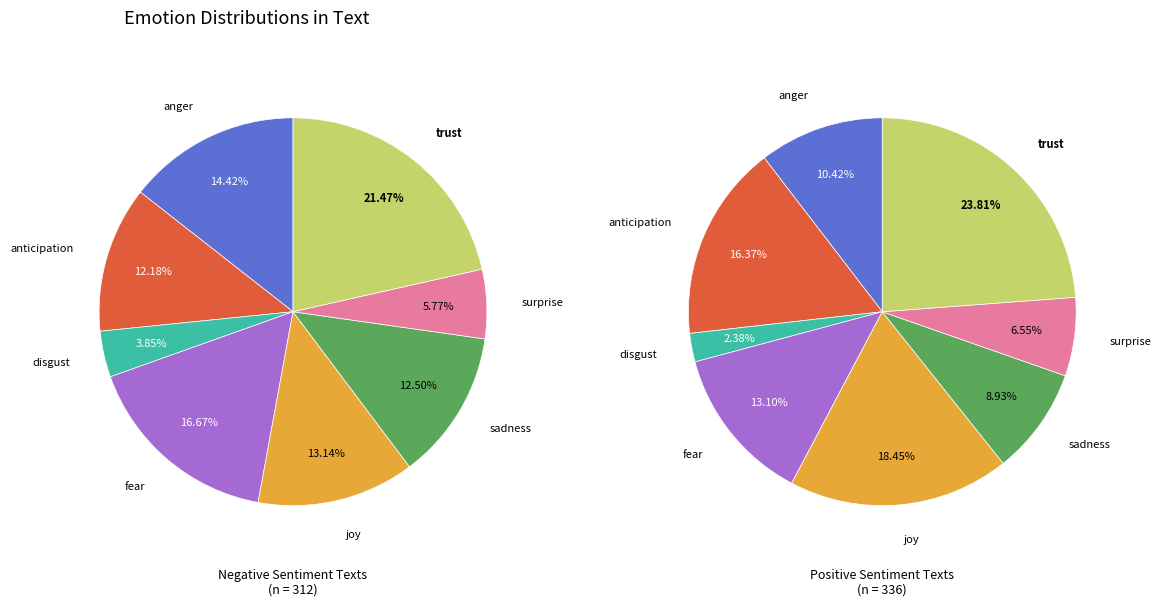

How many slices are in this pie chart?

8